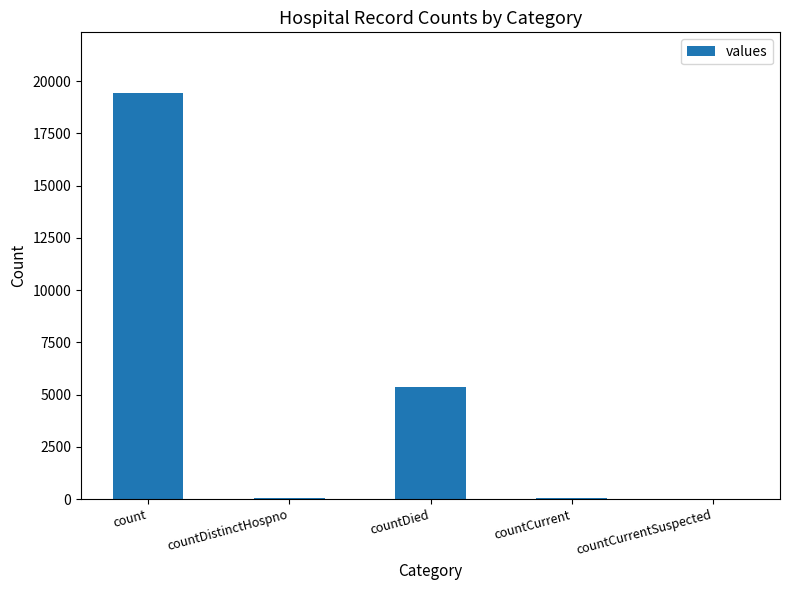

What is the sum of the values at countDied and count?

24777